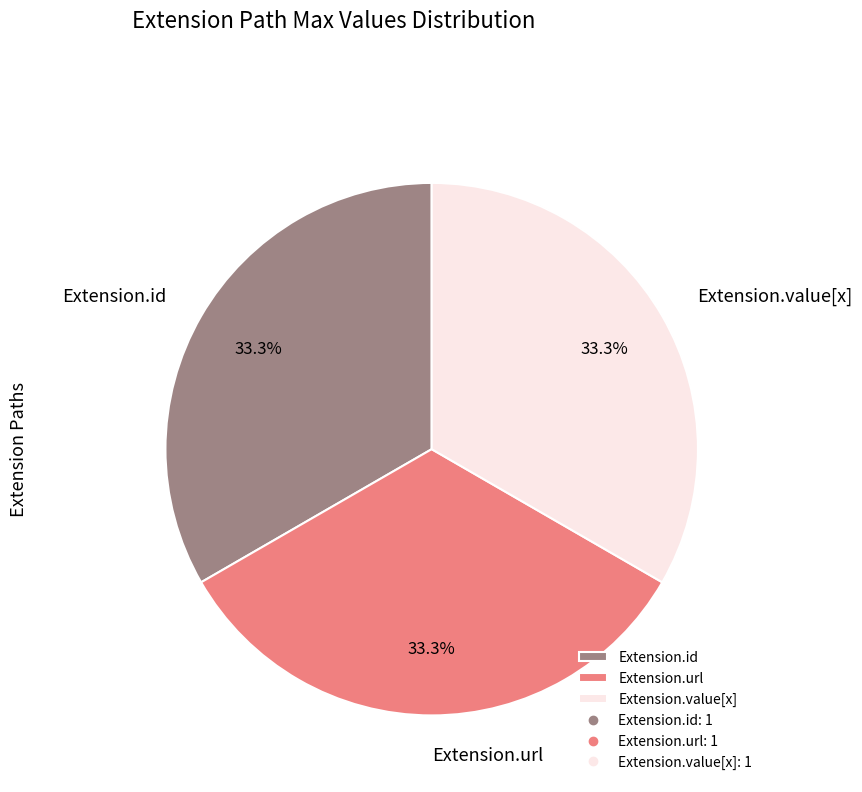

Approximately how many times larger is the value at Extension.id compared to Extension.url?

1.0